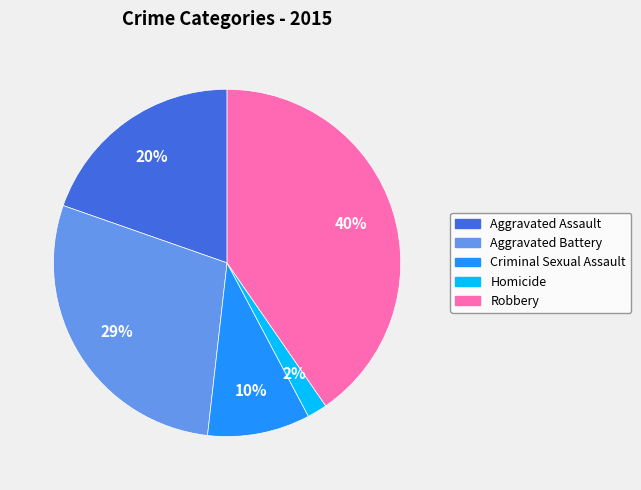

How many segments does this pie chart have?

5